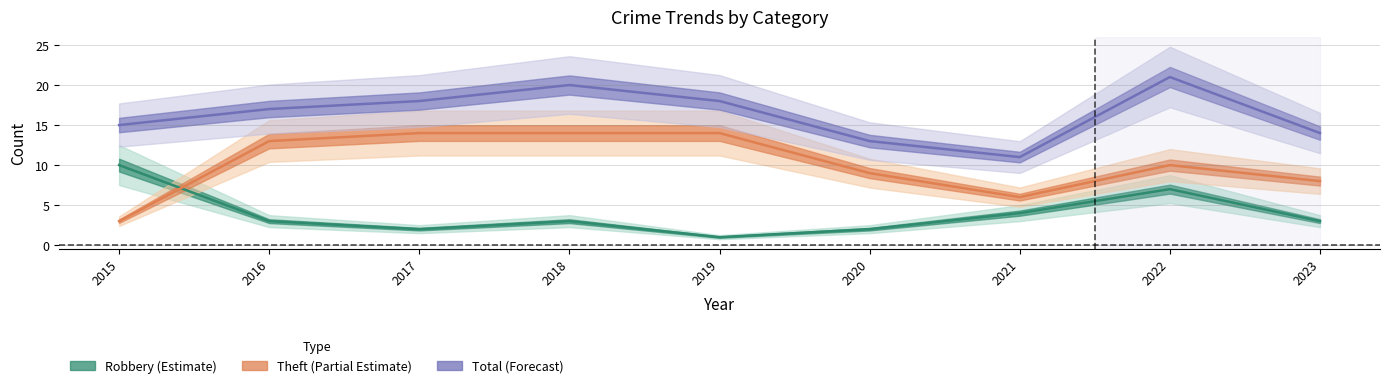

What is the value of the Total point at the 1st from the left?

15